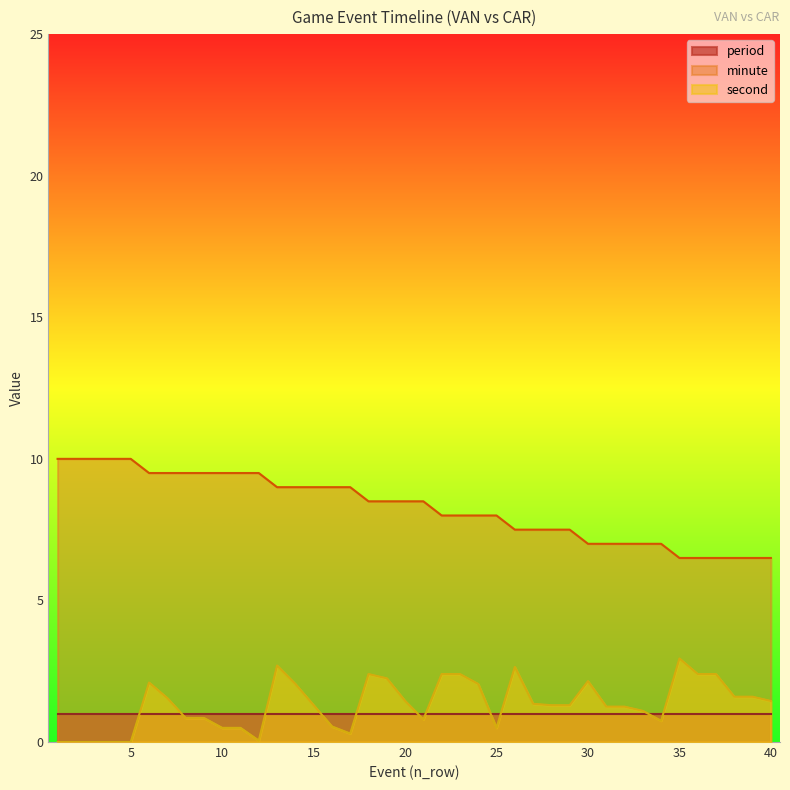

True or false: minute and period intersect in this chart.

False